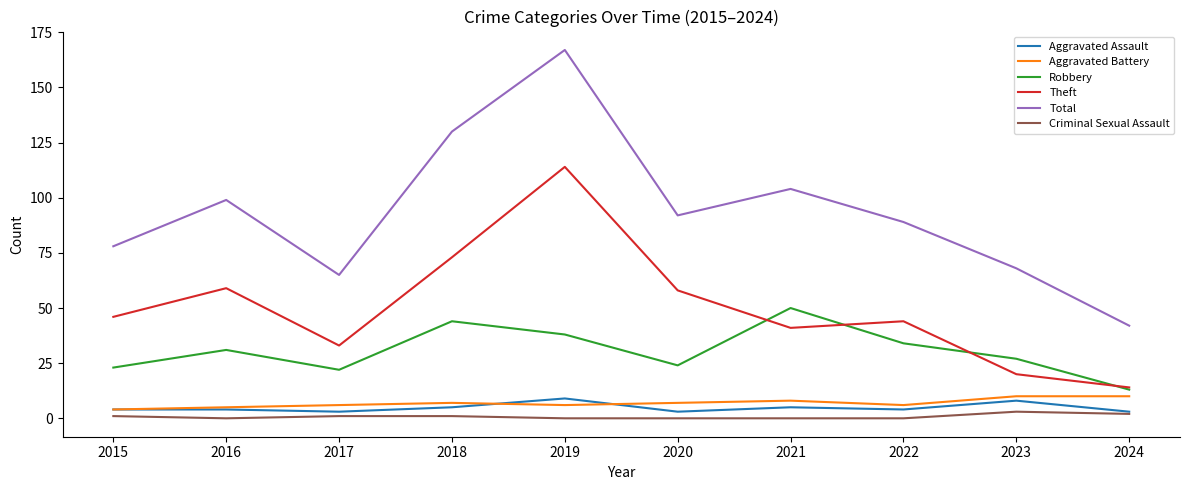

What are all the series names shown in the legend?

Aggravated Assault, Aggravated Battery, Robbery, Theft, Total, Criminal Sexual Assault